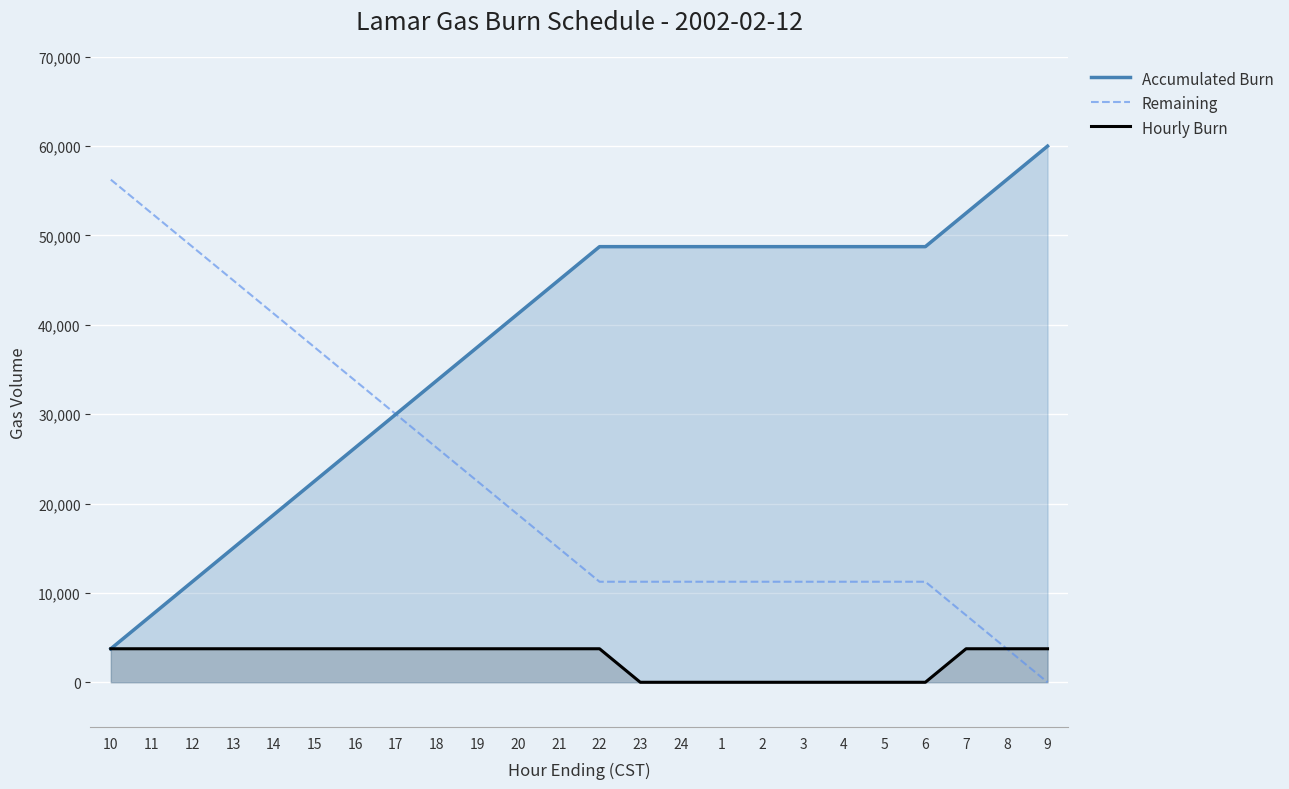

At which category does the chart reach its minimum across all series?

9